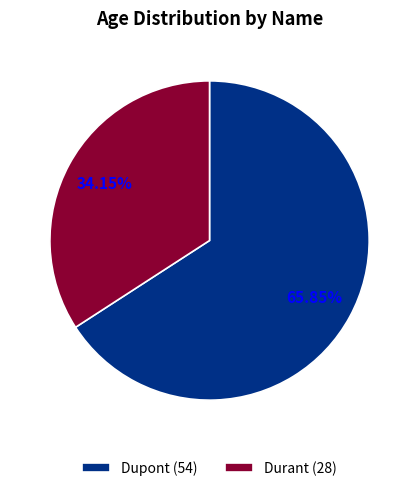

What percentage is the Dupont slice, to the nearest percent?

66%